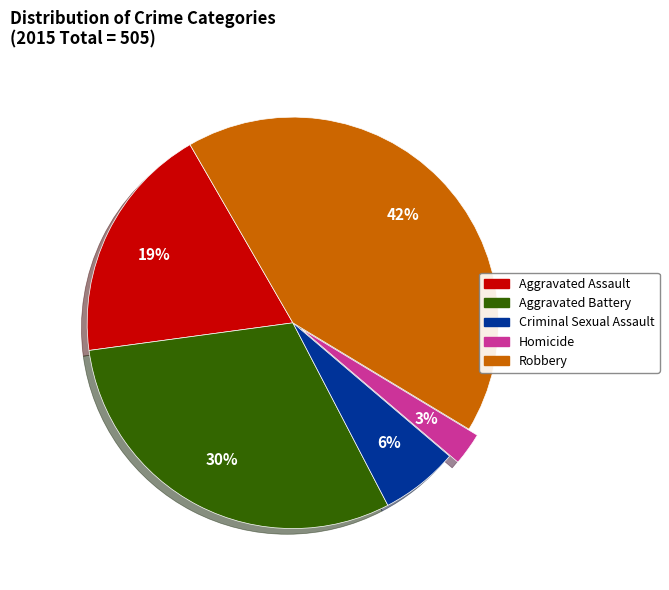

Does Aggravated Battery account for over 50% of the chart?

No